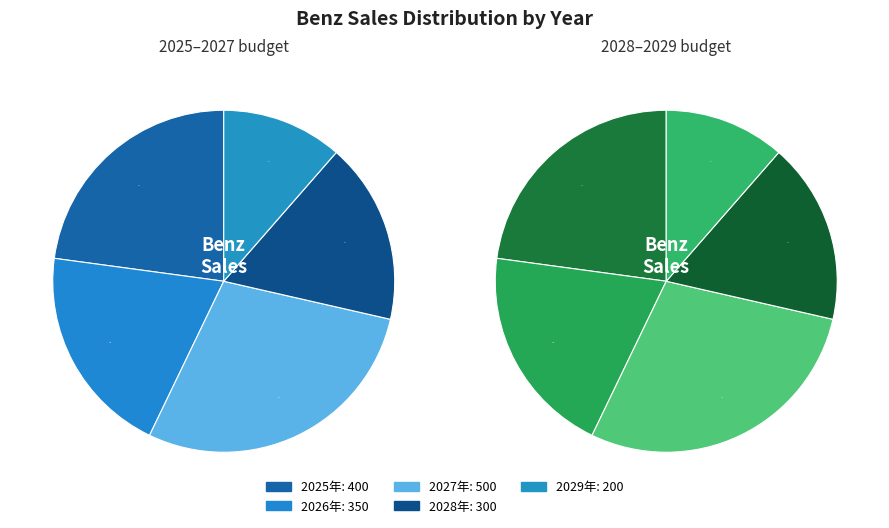

Is it true that 2028年 is 17% of the pie?

True